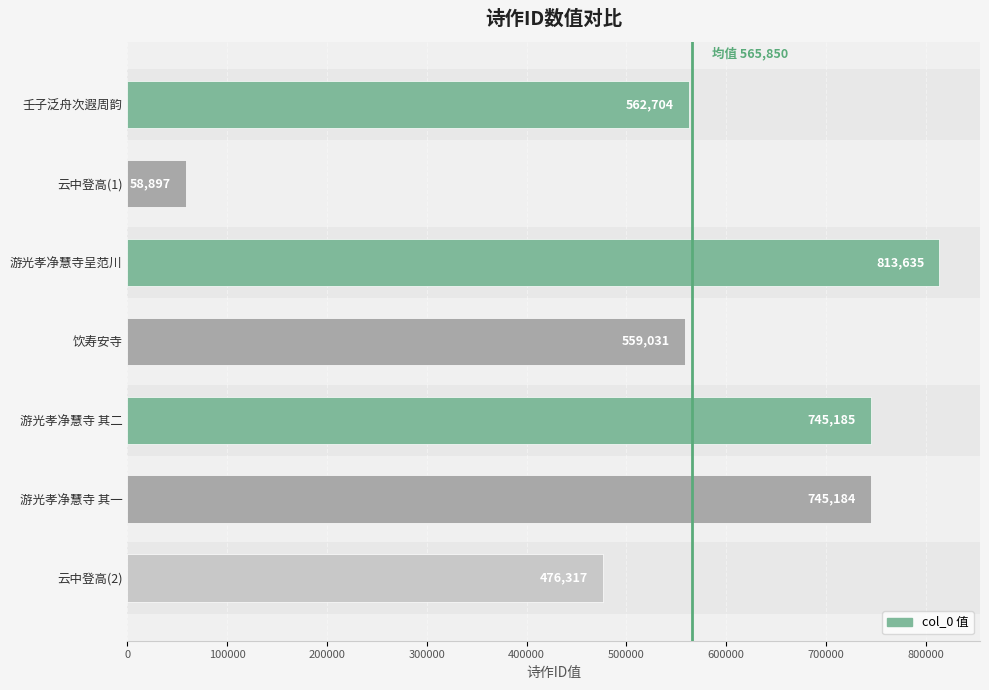

What is the label of the 6th bar from the top?

游光孝净慧寺 其一